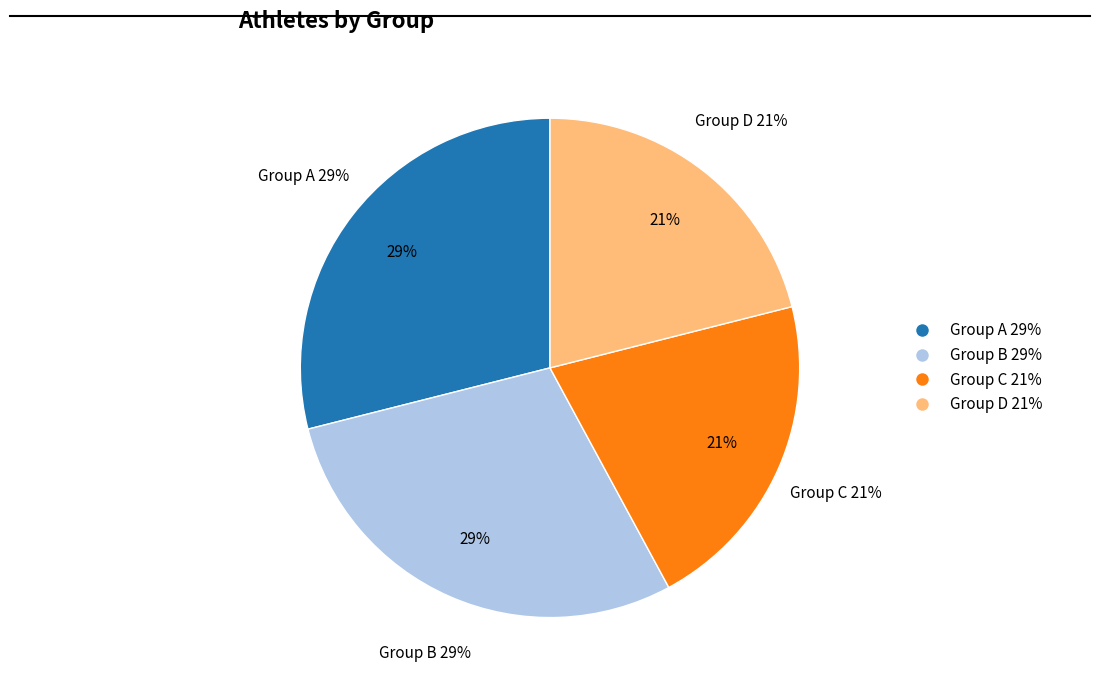

Which category has the biggest portion of the pie?

A